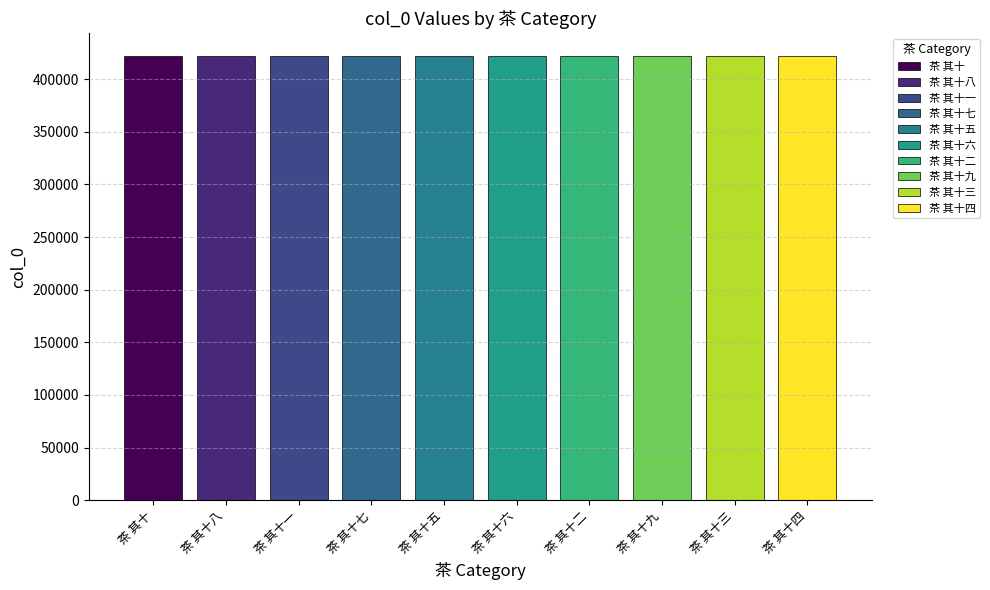

Between 茶 其十五 and 茶 其十七, which is larger?

茶 其十七